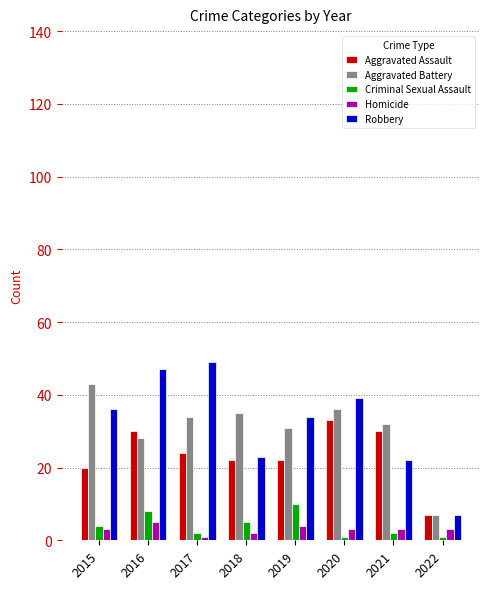

At which label is Aggravated Battery closest to 25?

2016